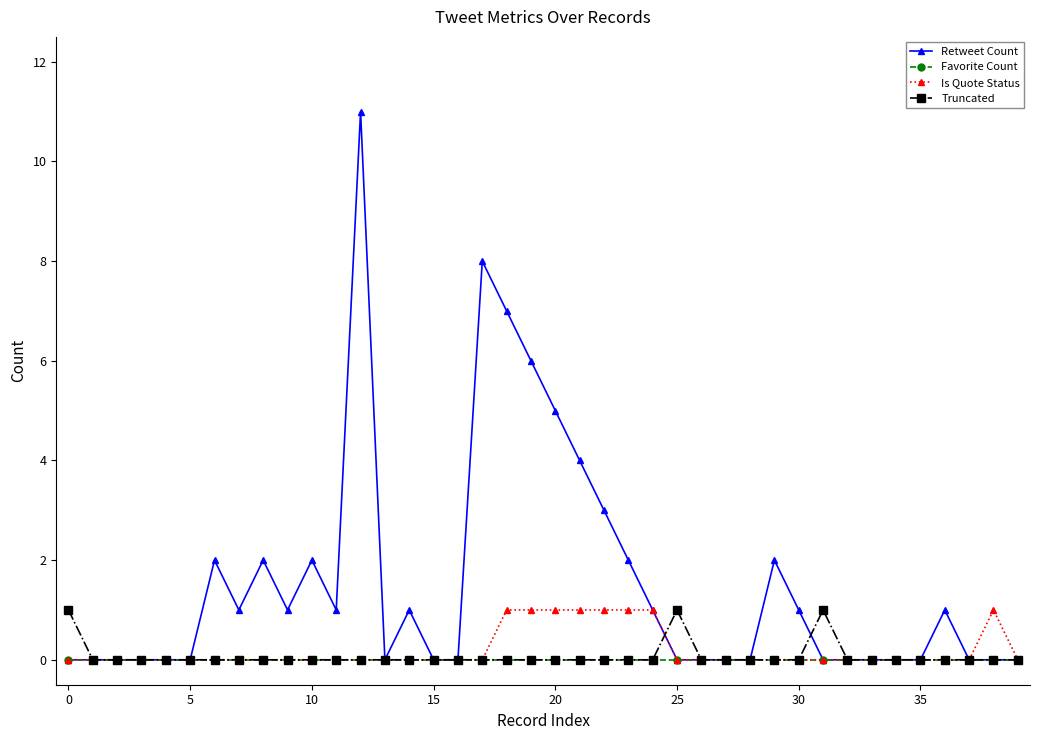

Which series has the largest total across all categories?

Retweet Count